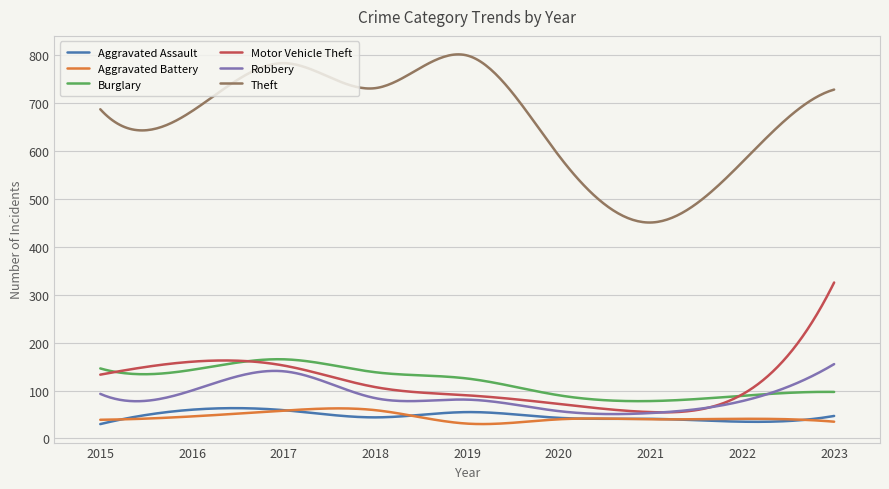

What is the minimum value shown in the chart?

30.0